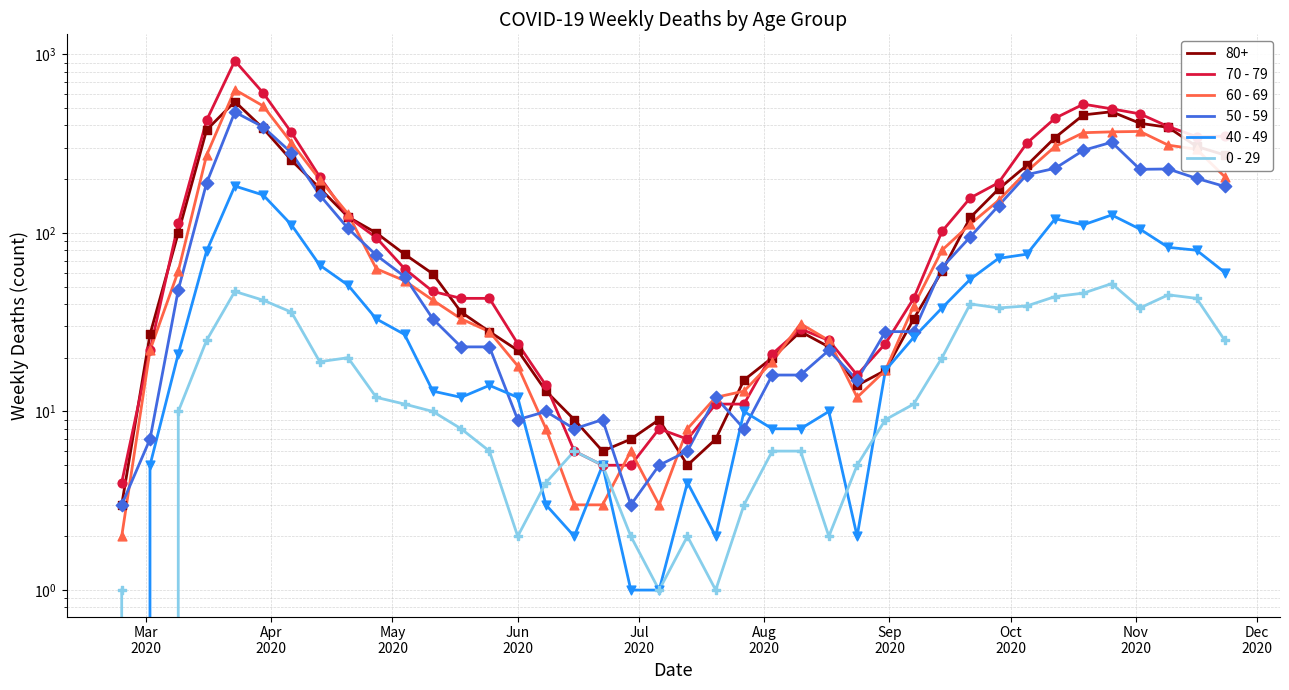

What are all the series names shown in the legend?

80+, 70 - 79, 60 - 69, 50 - 59, 40 - 49, 0 - 29